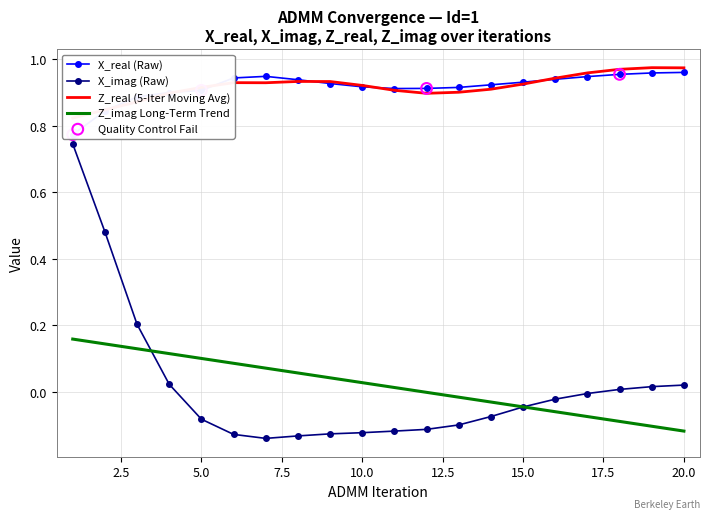

Which series contains the lowest Y value?

X_imag